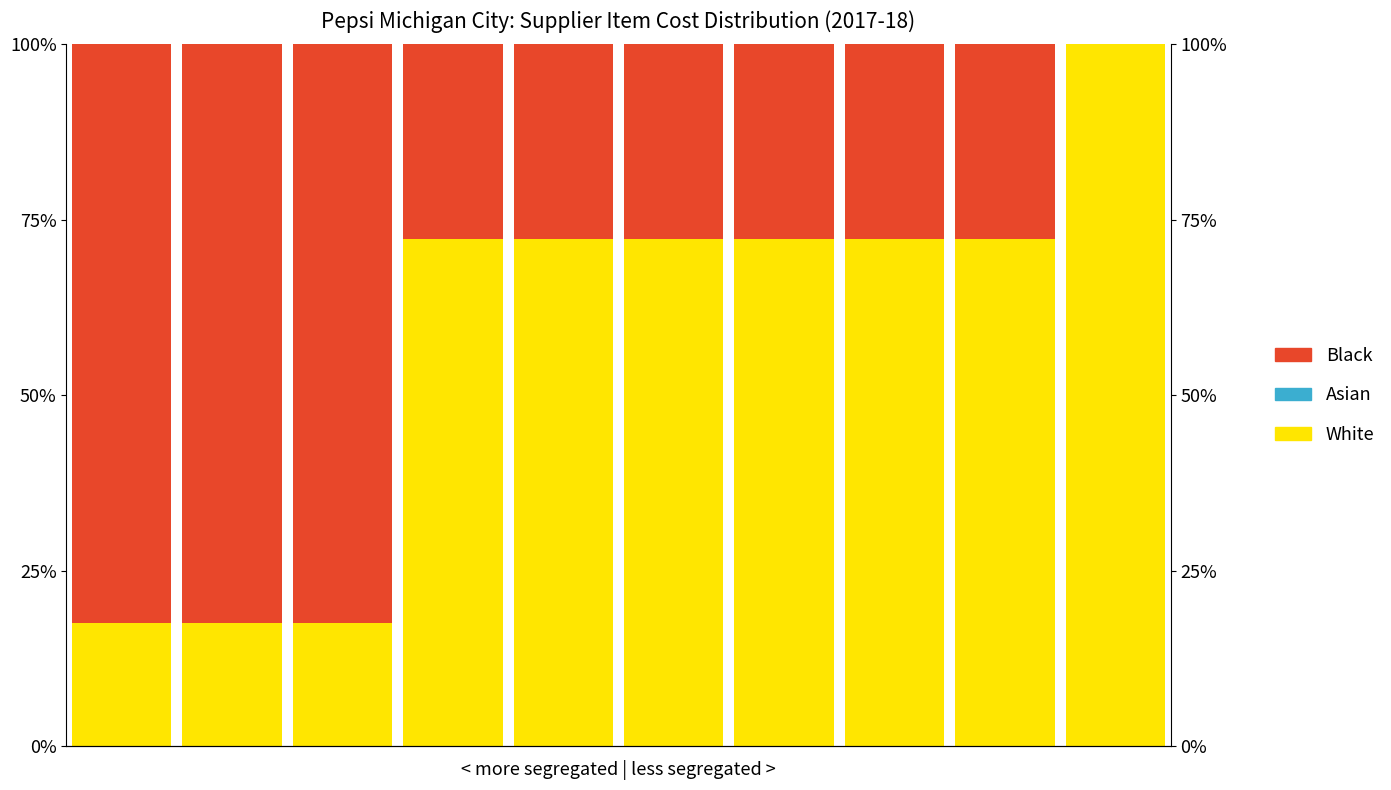

What is the difference between the second highest and second lowest values in the White series?

54.8